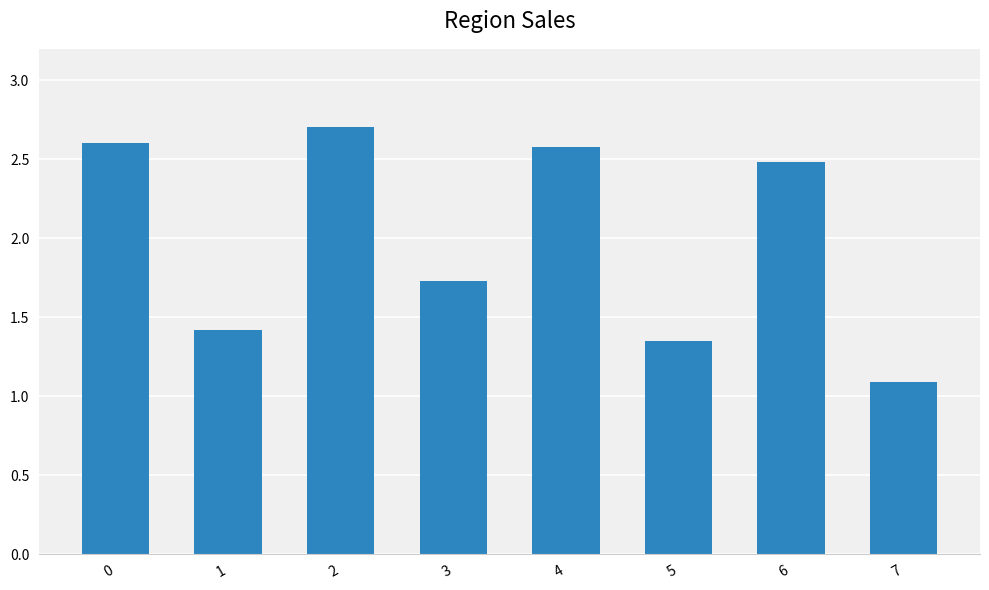

Does the chart contain any negative values?

No